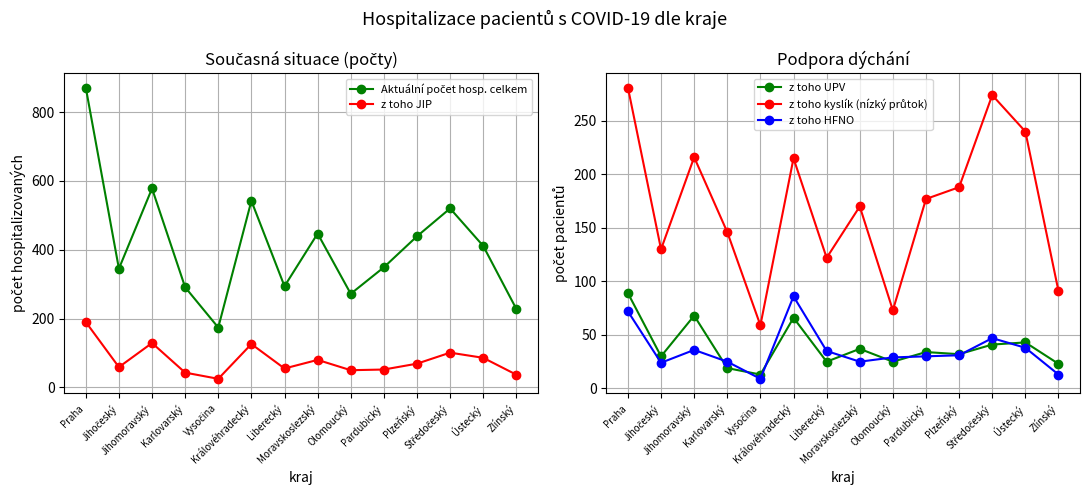

How many interior local peaks does the z toho kyslík (nízký průtok) series have?

4